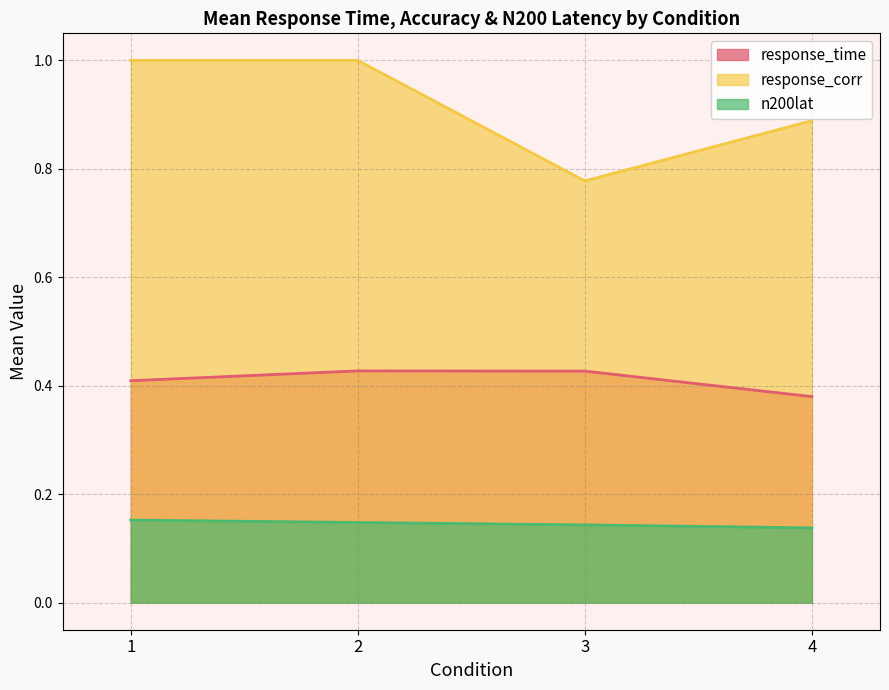

What are all the series names shown in the legend?

response_time, response_corr, n200lat